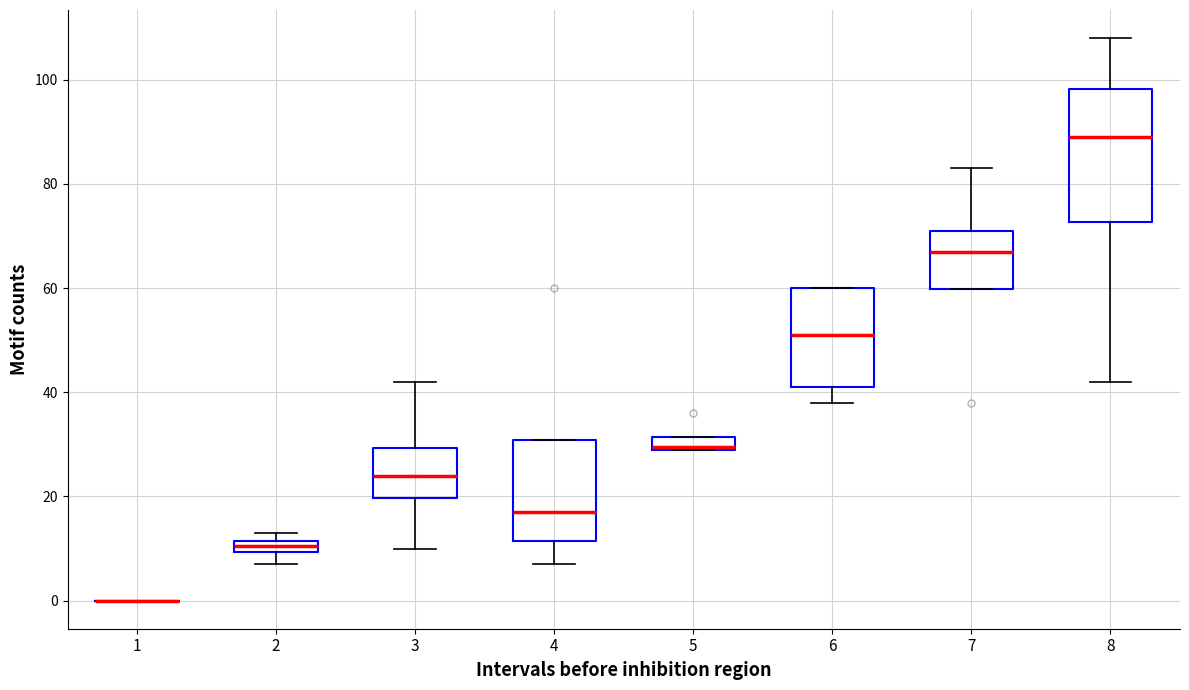

Comparing the boxes themselves (not the whiskers), which one is the tallest?

8